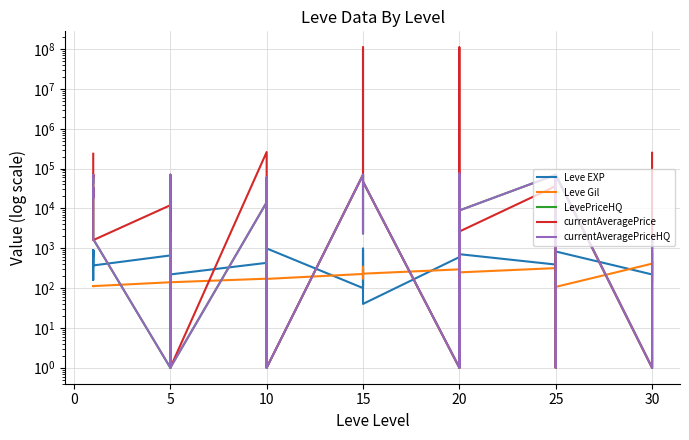

Which series has the largest range (max minus min)?

currentAveragePrice